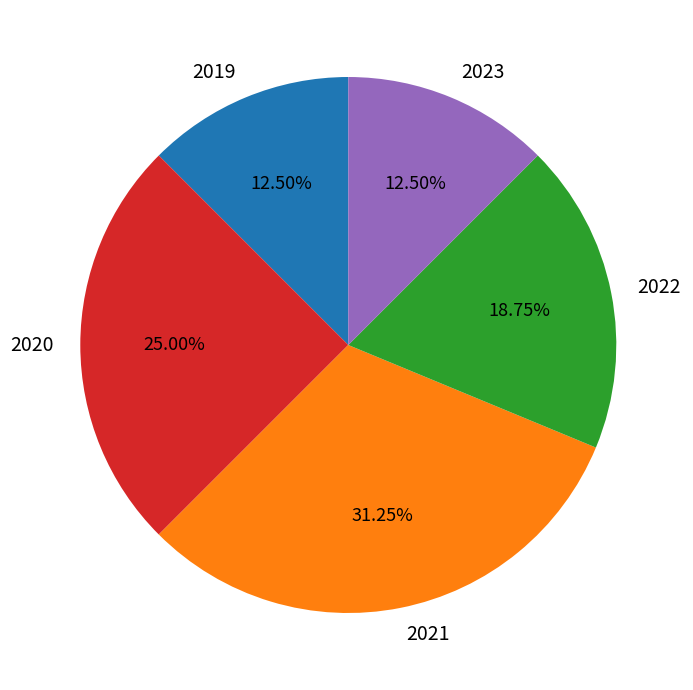

Count the number of slices in the pie.

5